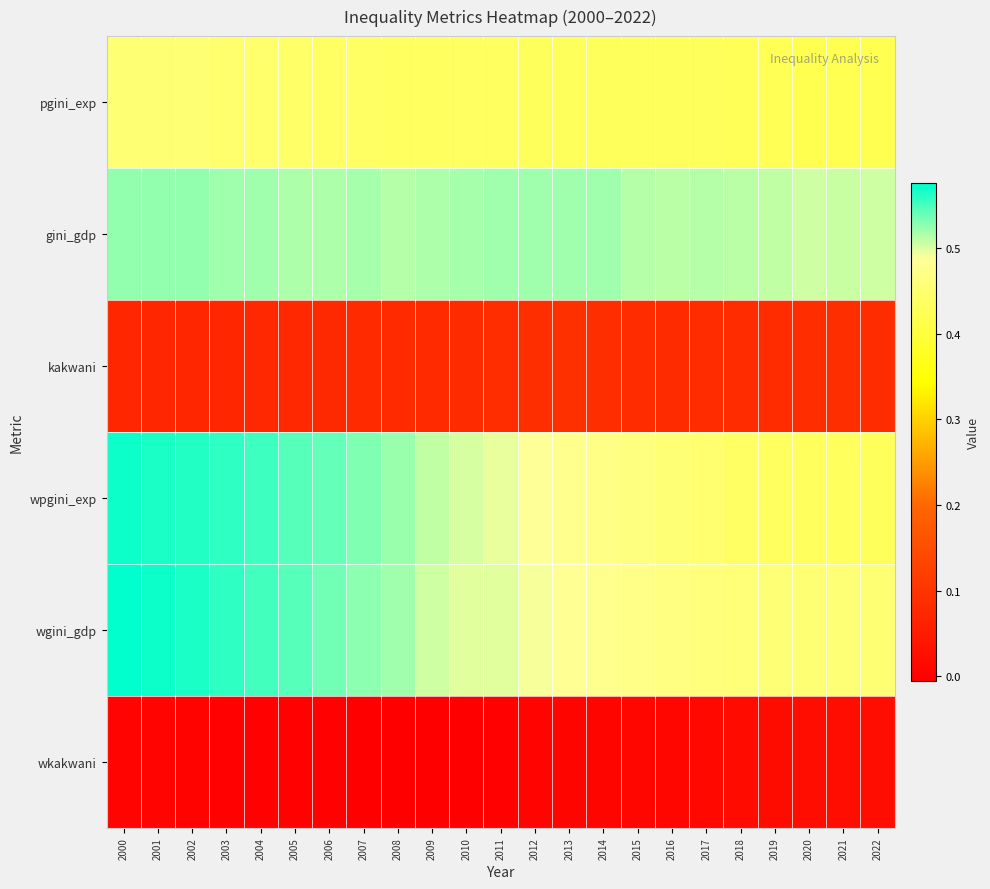

What is the approximate value of wgini_gdp at 2011?

0.5